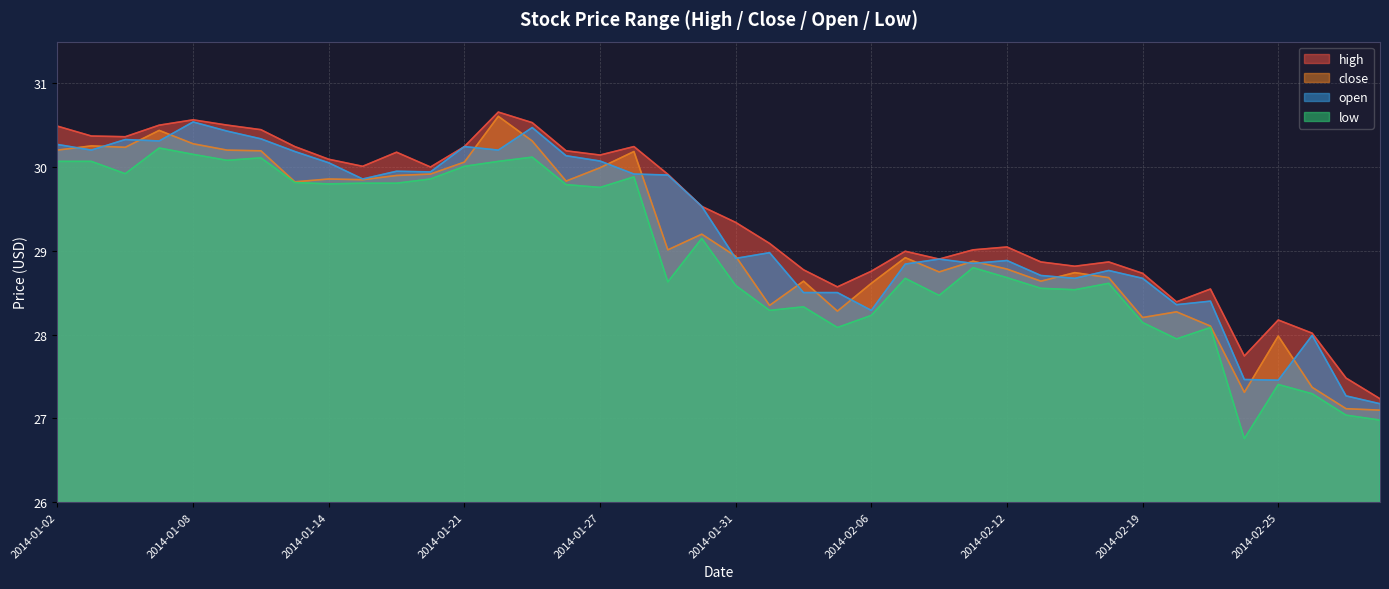

Reading left to right, list all the values displayed in this chart.

high: 30.5	30.4	30.4	30.5	30.6	30.5	30.4	30.2	30.1	30.0	30.2	30.0	30.2	30.7	30.5	30.2	30.1	30.2	29.9	29.5	29.3	29.1	28.8	28.6	28.8	29.0	28.9	29.0	29.0	28.9	28.8	28.9	28.7	28.4	28.5	27.7	28.2	28.0	27.5	27.2
close: 30.2	30.3	30.2	30.4	30.3	30.2	30.2	29.8	29.9	29.9	29.9	29.9	30.1	30.6	30.3	29.8	30.0	30.2	29.0	29.2	28.9	28.3	28.6	28.3	28.6	28.9	28.7	28.9	28.8	28.6	28.7	28.7	28.2	28.3	28.1	27.3	28.0	27.4	27.1	27.1
open: 30.3	30.2	30.3	30.3	30.5	30.4	30.3	30.2	30.1	29.9	30.0	29.9	30.2	30.2	30.5	30.1	30.1	29.9	29.9	29.5	28.9	29.0	28.5	28.5	28.3	28.8	28.9	28.9	28.9	28.7	28.7	28.8	28.7	28.4	28.4	27.5	27.5	28.0	27.3	27.2
low: 30.1	30.1	29.9	30.2	30.2	30.1	30.1	29.8	29.8	29.8	29.8	29.9	30.0	30.1	30.1	29.8	29.8	29.9	28.6	29.1	28.6	28.3	28.3	28.1	28.2	28.7	28.5	28.8	28.7	28.6	28.5	28.6	28.1	27.9	28.1	26.8	27.4	27.3	27.0	27.0